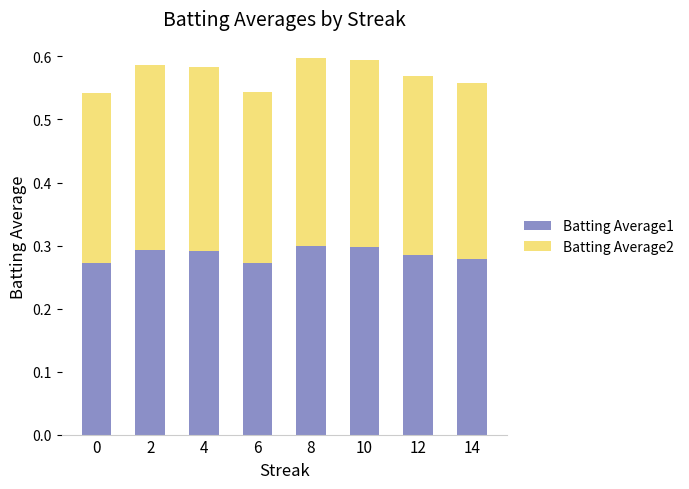

Count the Batting Average1 values in the range 0 to 1.

8